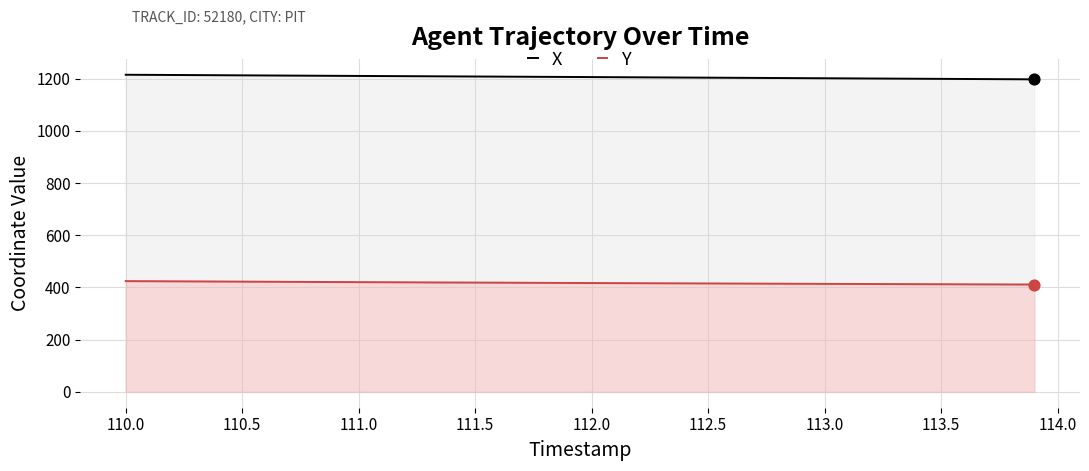

Which series has the largest total across all categories?

X